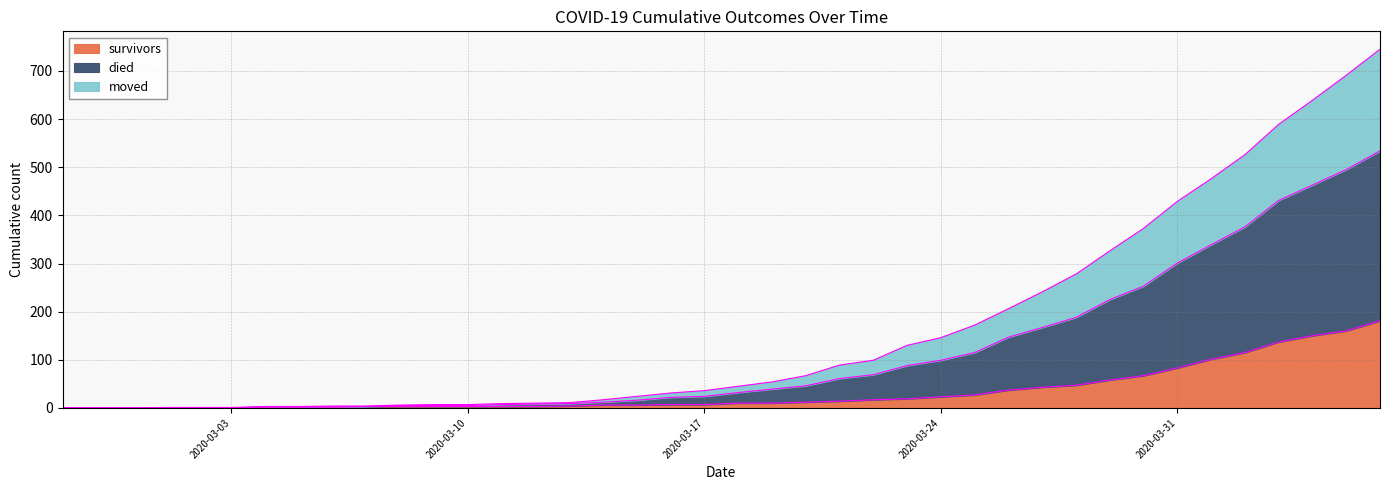

How many lines are shown in the chart?

3